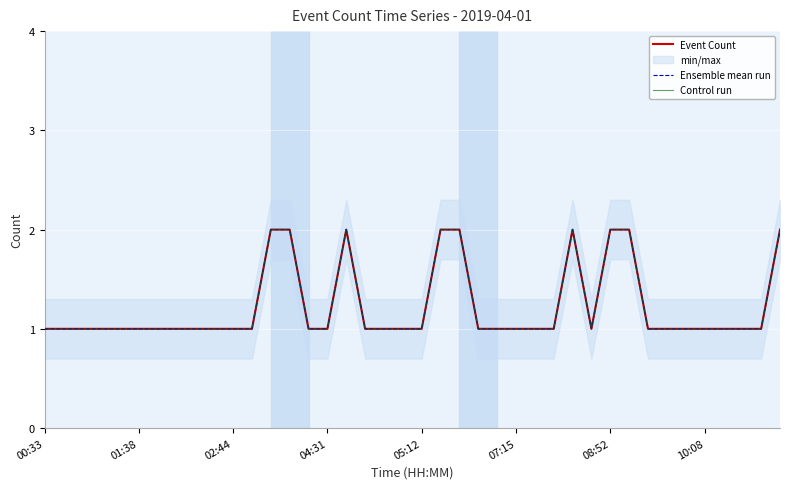

The value of Event Count at 04:31 is 2. True or false?

False